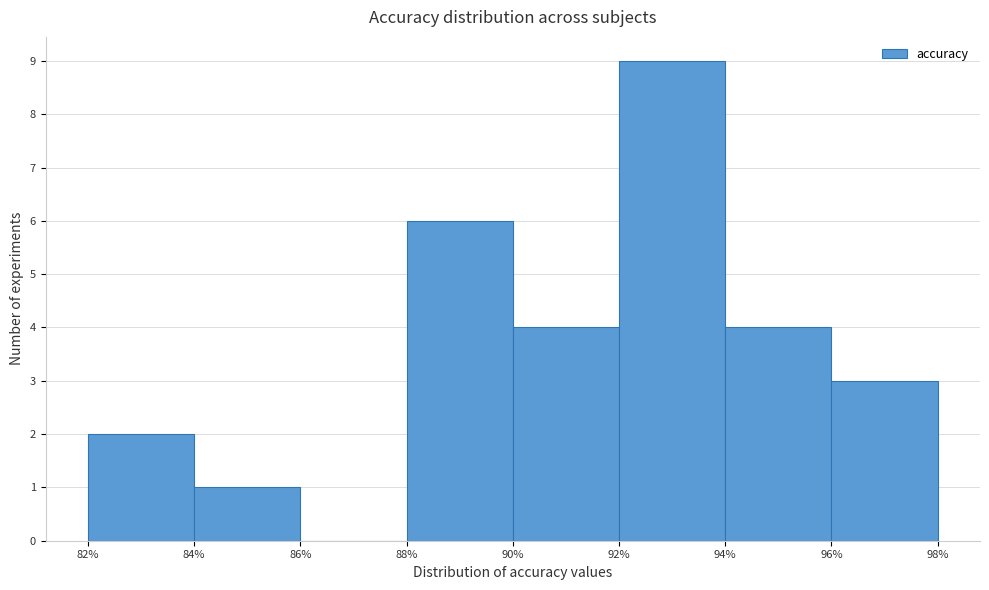

Which range on the x-axis has the tallest bar?

92% to 94%